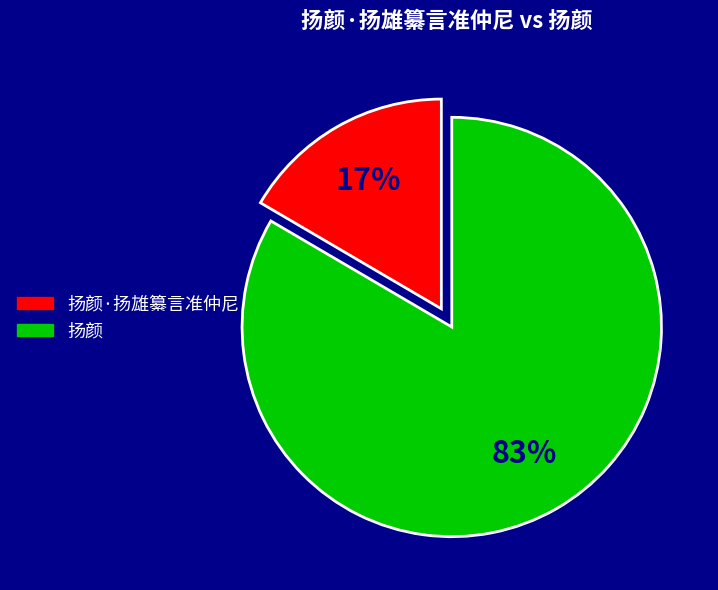

Combined, do 扬颜 and 扬颜·扬雄纂言准仲尼 account for over 50%?

Yes